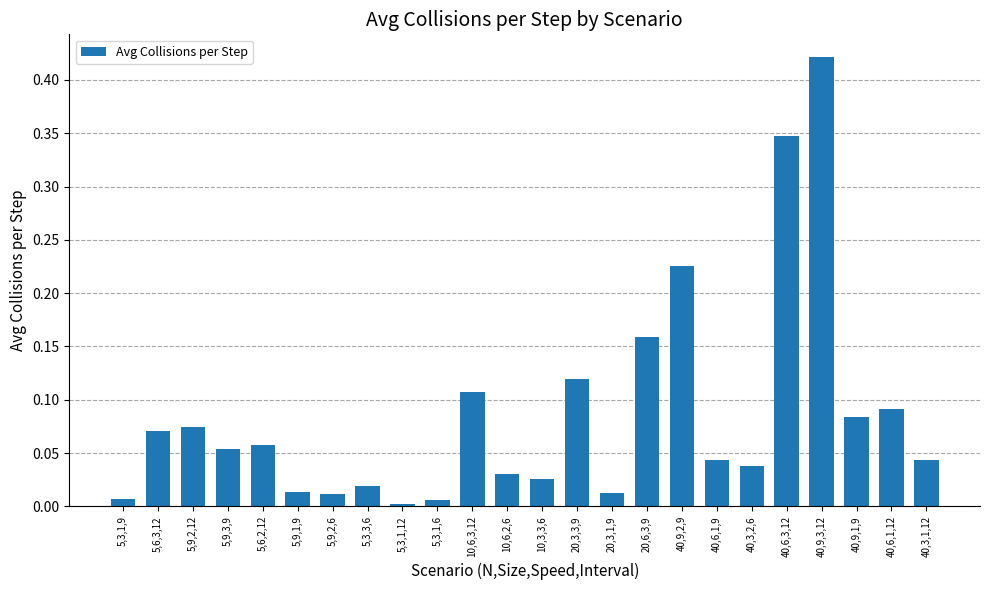

The value at 20,6,3,9 is 0.1. True or false?

False